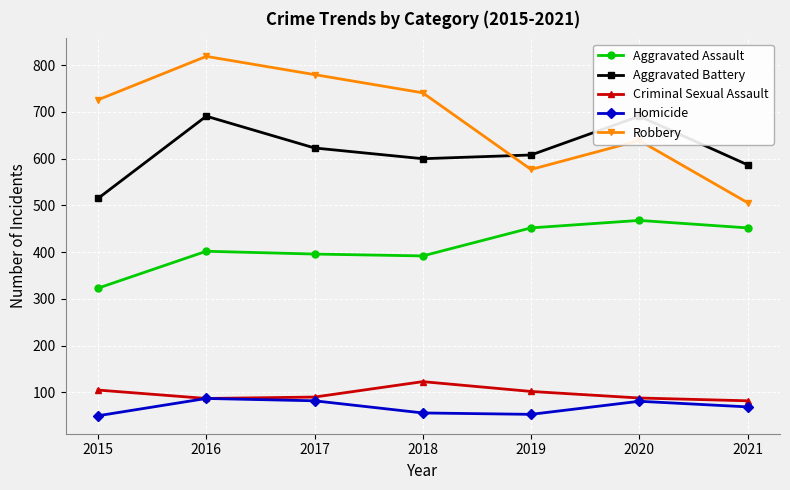

True or false: Homicide and Robbery cross at least once.

False